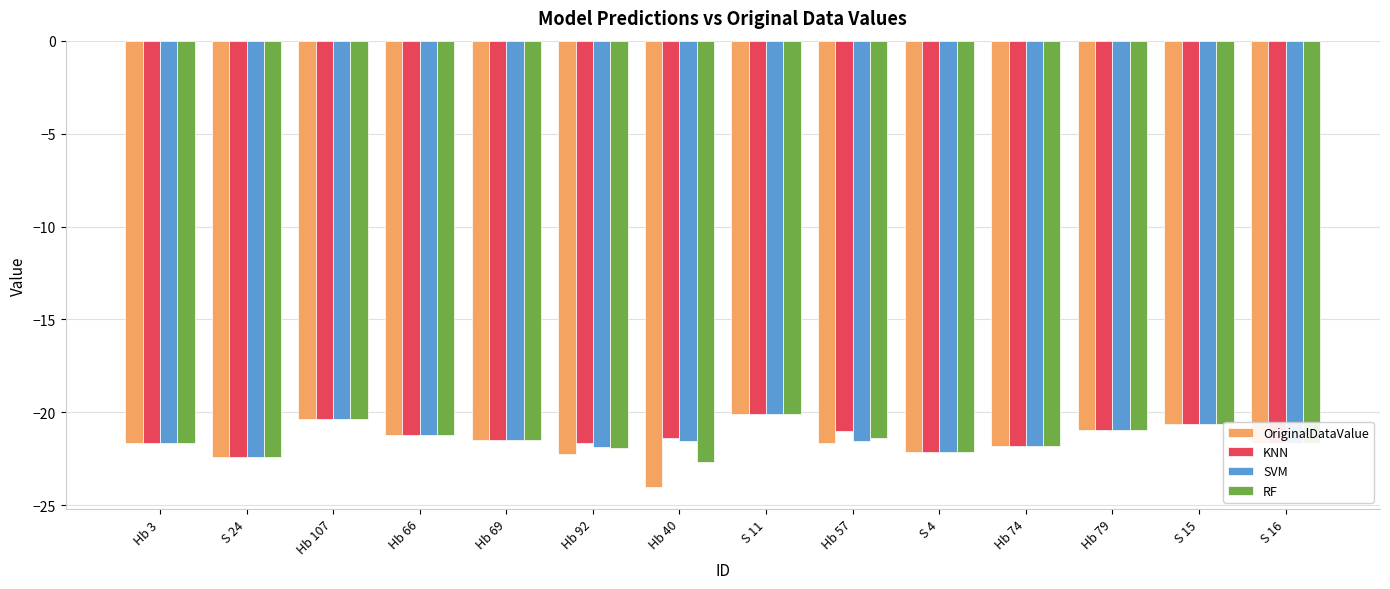

At which category does the chart reach its minimum across all series?

Hb 40